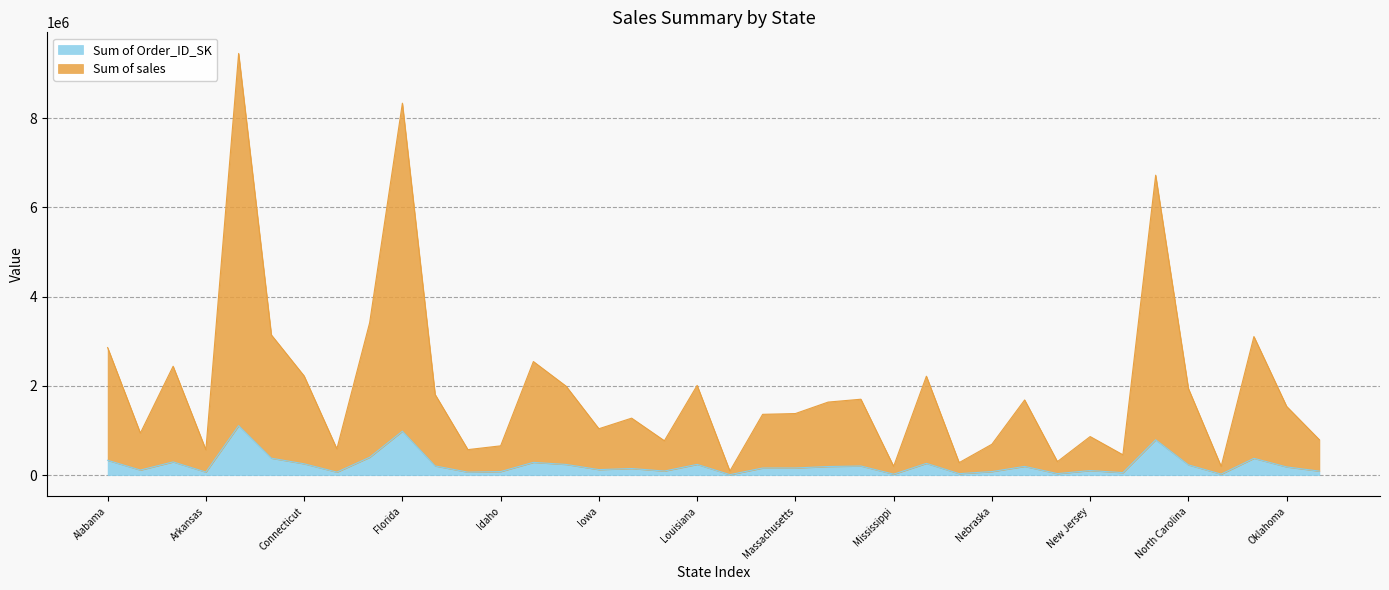

Does the chart have visible grid lines?

Yes